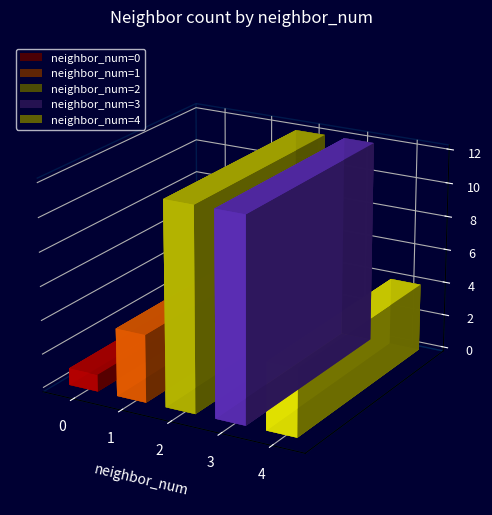

Reading left to right, transcribe all the data shown in this chart.

0=1	1=4	2=12	3=12	4=4